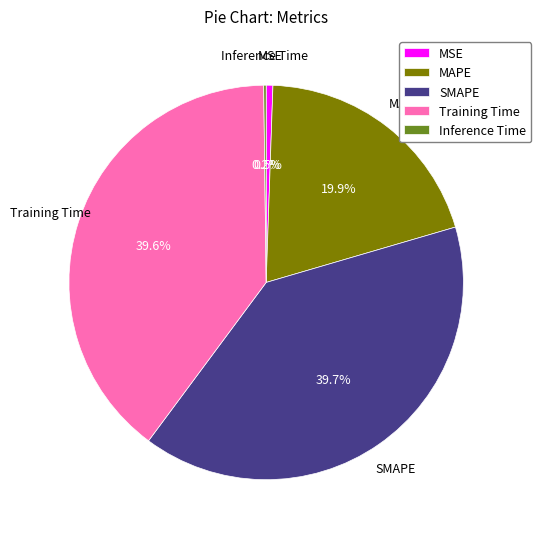

Approximately how many times larger is the value at MAPE compared to SMAPE?

0.5